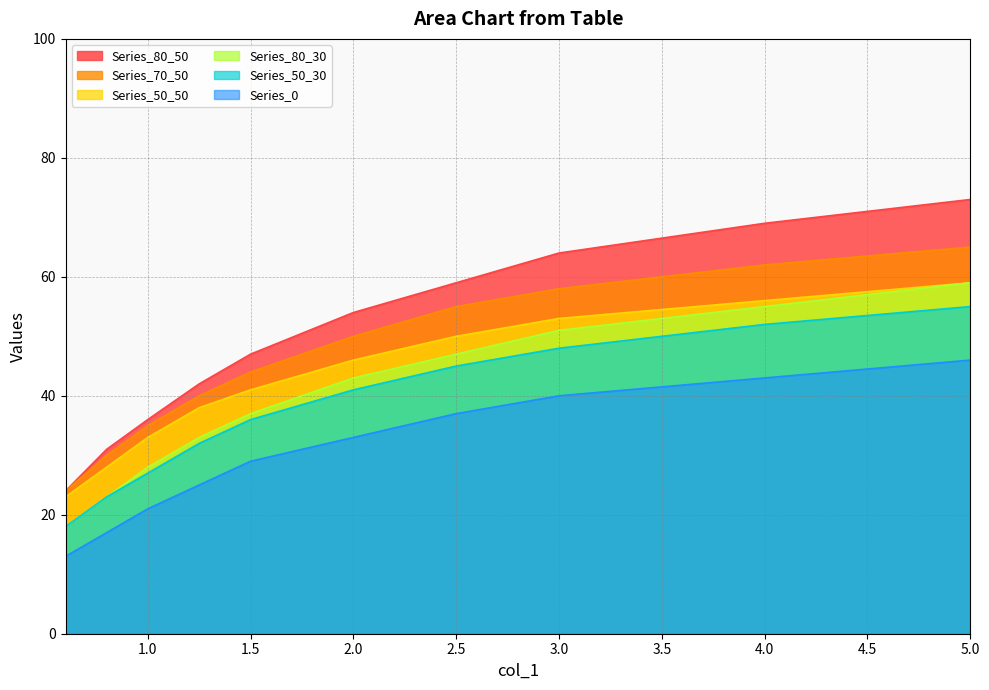

Reading left to right, list all the values displayed in this chart.

Series_80_50: 24	31	36	42	47	54	59	64	69	73
Series_80_30: 18	23	28	33	37	43	47	51	55	59
Series_50_30: 18	23	27	32	36	41	45	48	52	55
Series_70_50: 24	30	35	40	44	50	55	58	62	65
Series_0: 13	17	21	25	29	33	37	40	43	46
Series_50_50: 23	28	33	38	41	46	50	53	56	59